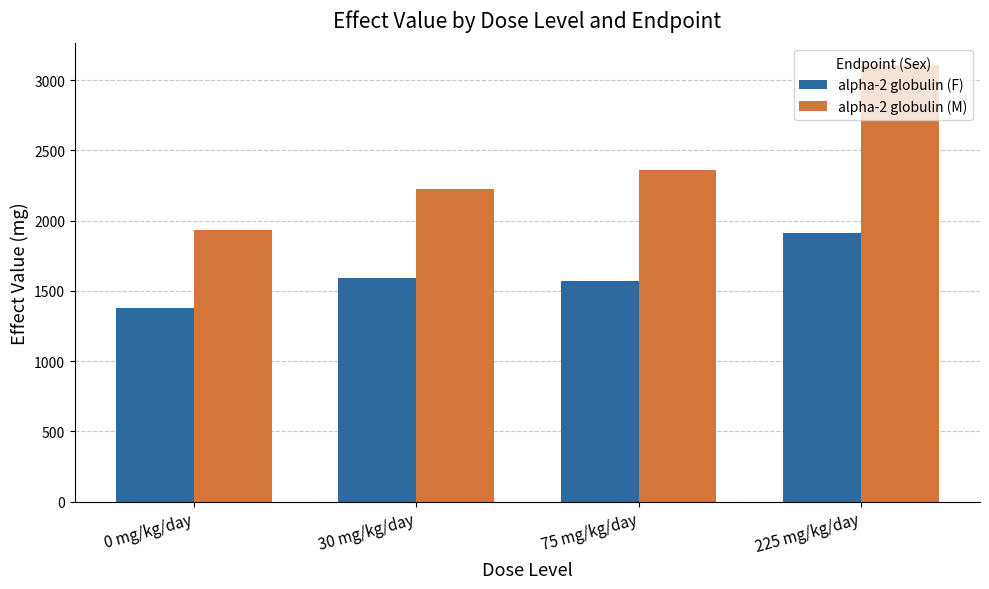

The value of alpha-2 globulin (F) at 75 mg/kg/day is 392. True or false?

False